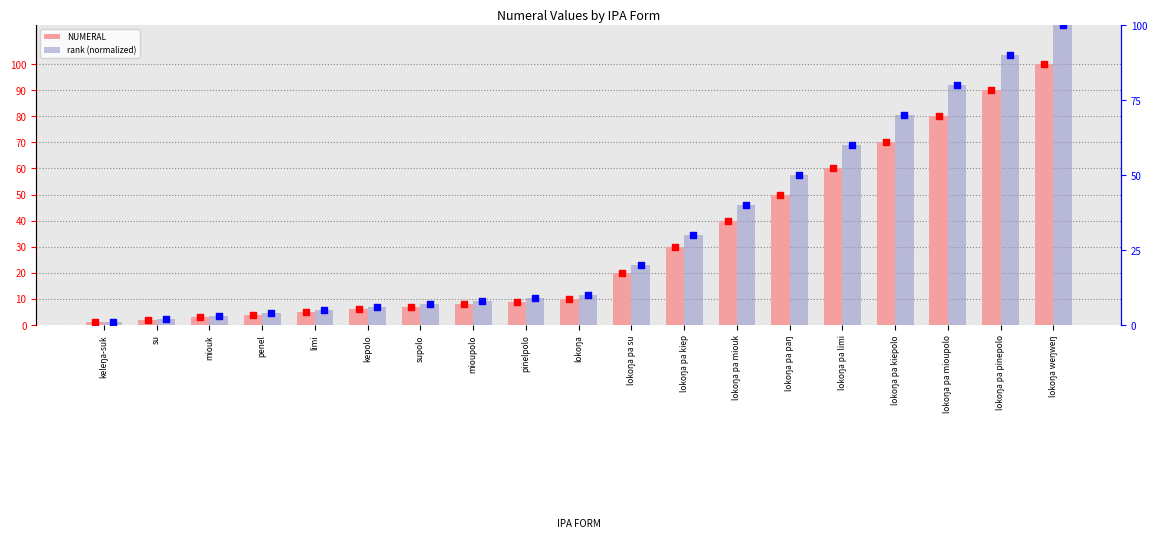

What are all the series names shown in the legend?

NUMERAL, rank (normalized)